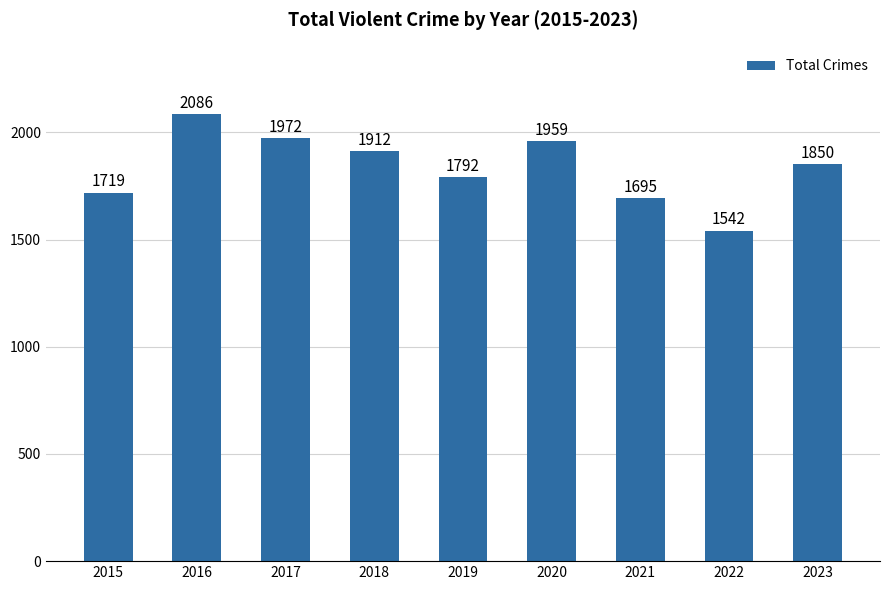

What is the difference between the second highest and second lowest values?

277